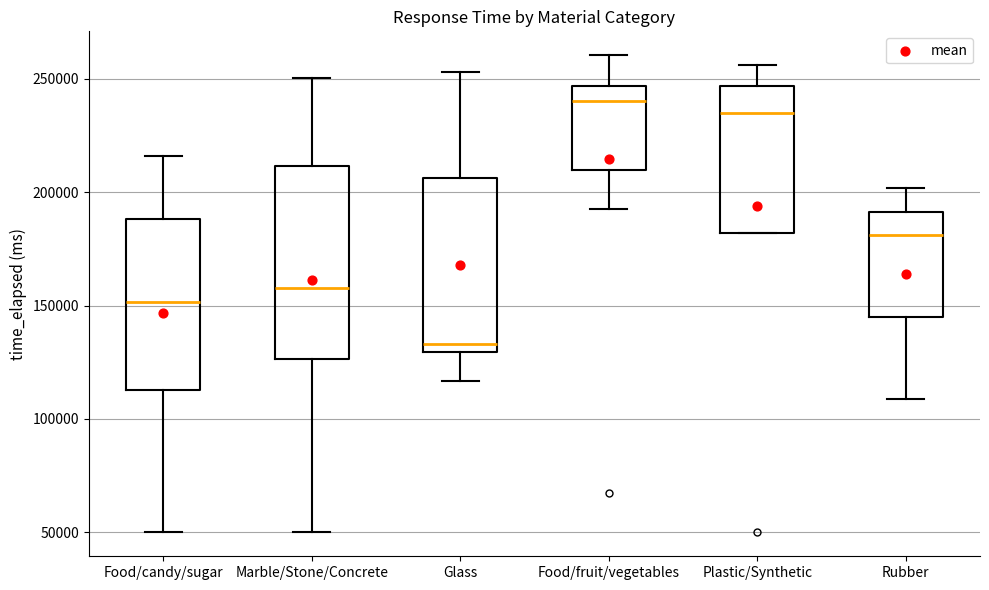

Where does the upper whisker of the box for Rubber end on the y-axis? The values are not printed on the chart, so give them approximately, as read against the axis.

200000